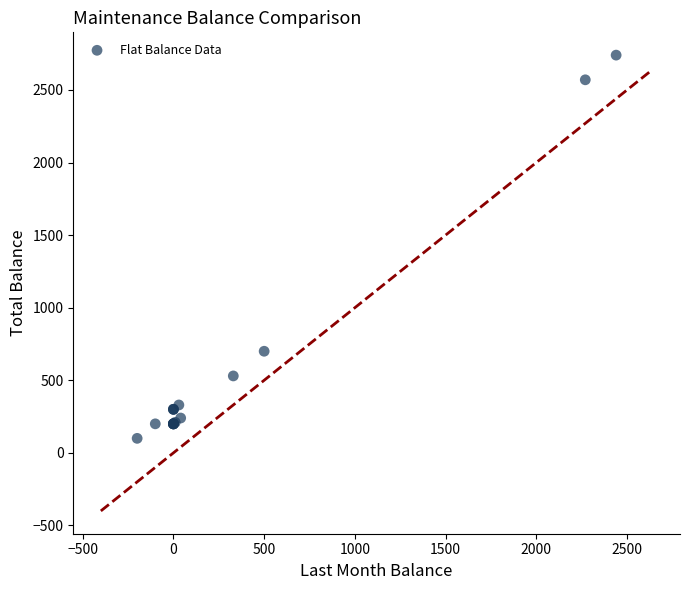

What Y value in the scatter plot is closest to 1420?

700